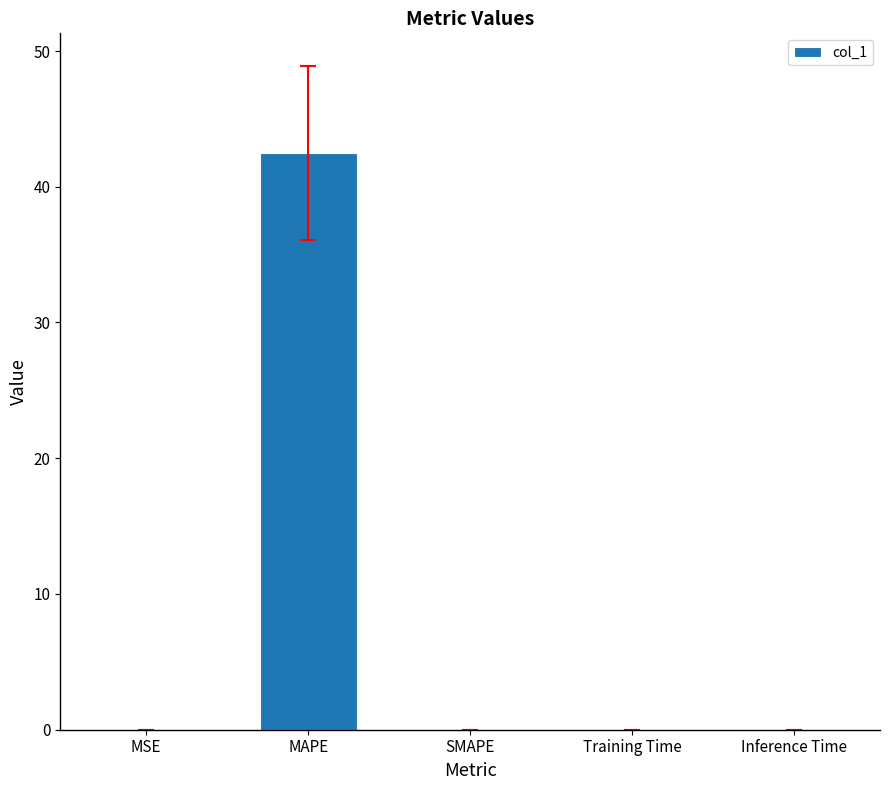

What is the sum of the values at MAPE and Inference Time?

42.5